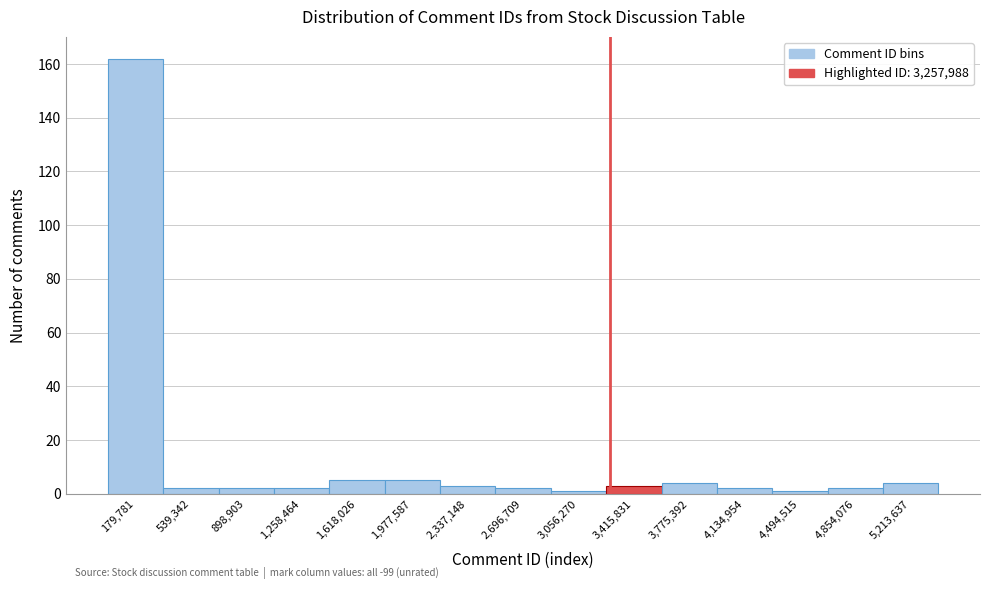

Which range on the x-axis has the tallest bar?

0 to 350000